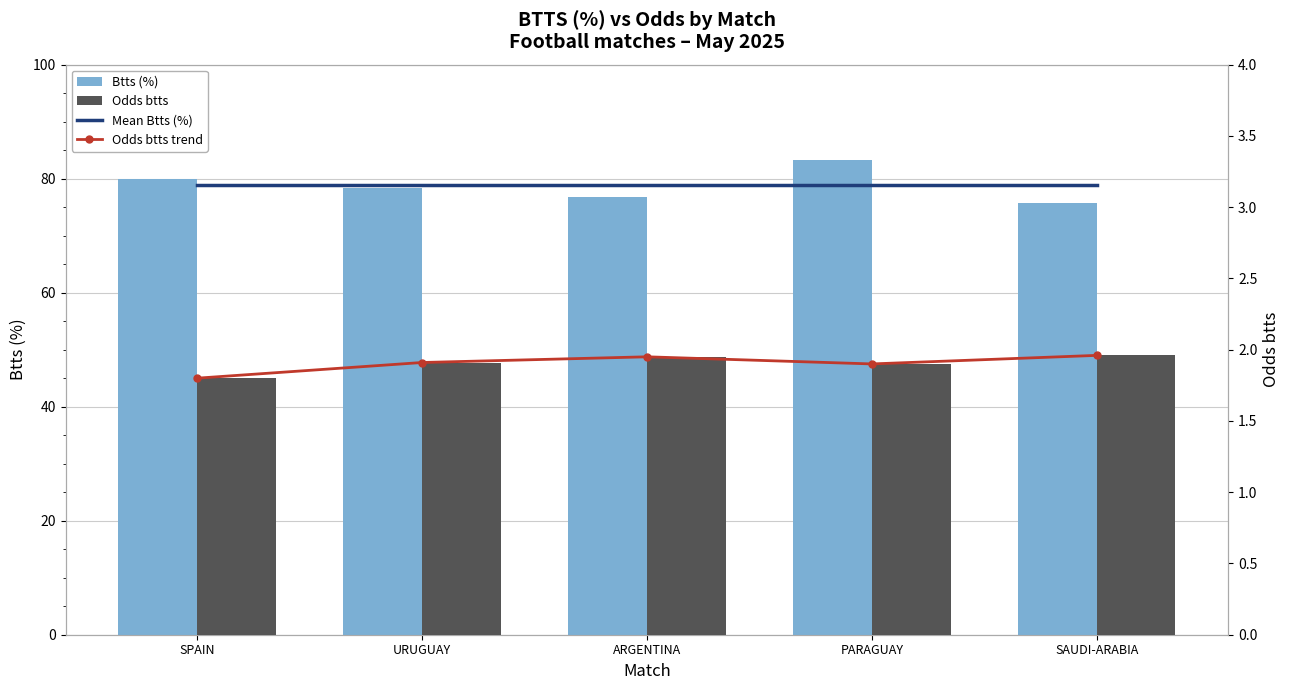

What is the average value of the Odds btts trend series?

1.9